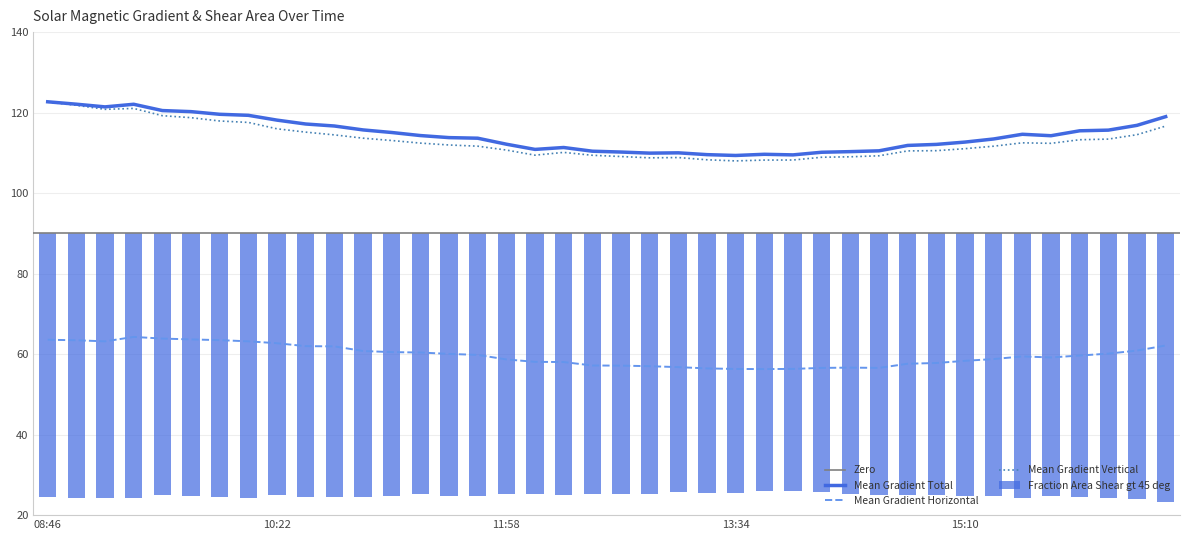

Which series has the largest total across all categories?

Mean Gradient Total